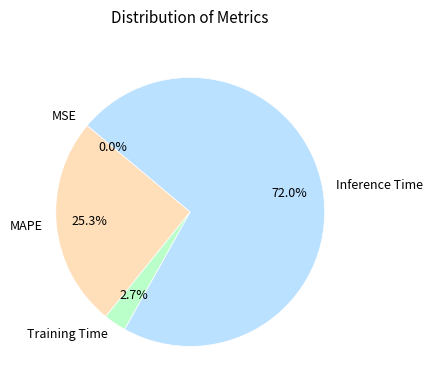

Is there any slice that represents more than half of the pie?

Yes